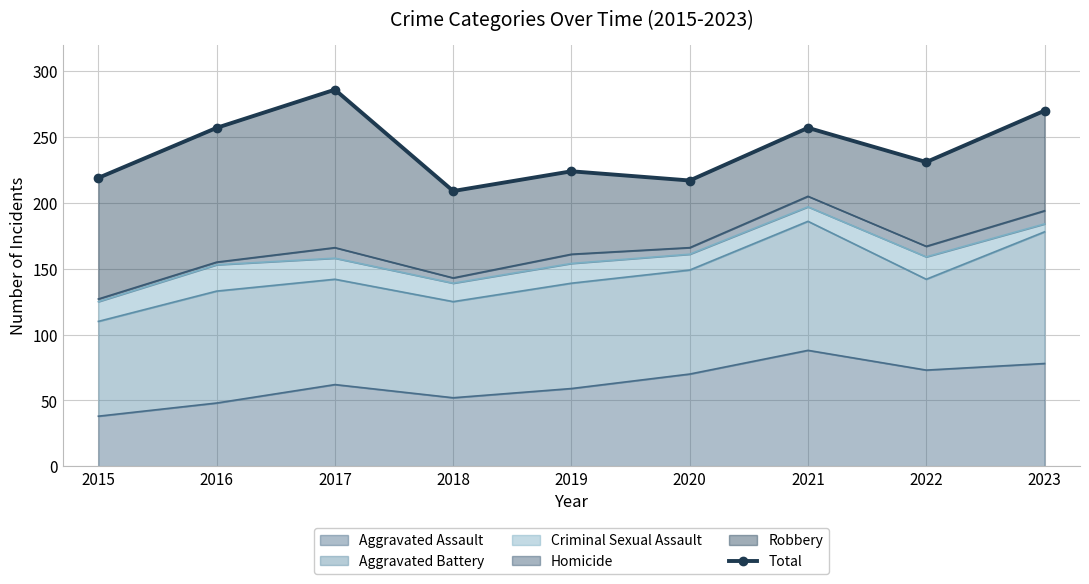

List the labels in order of value, largest first.

2017, 2023, 2016, 2021, 2022, 2019, 2015, 2020, 2018